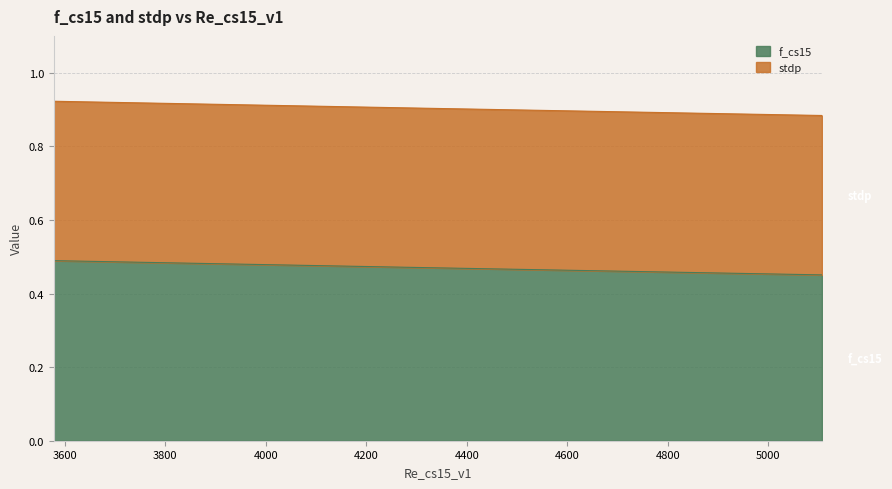

What is the label of the 2nd point from the right?

4340.114237884831